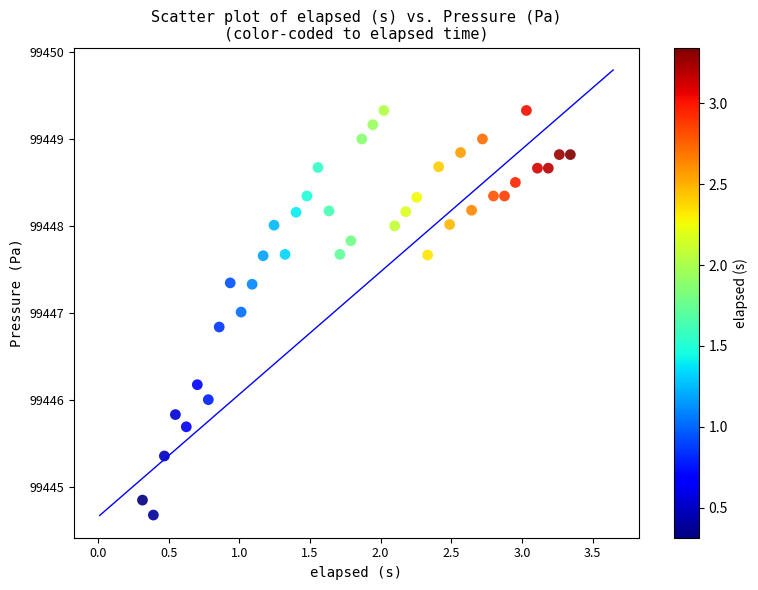

What is the range of Y values (max minus min)?

4.7